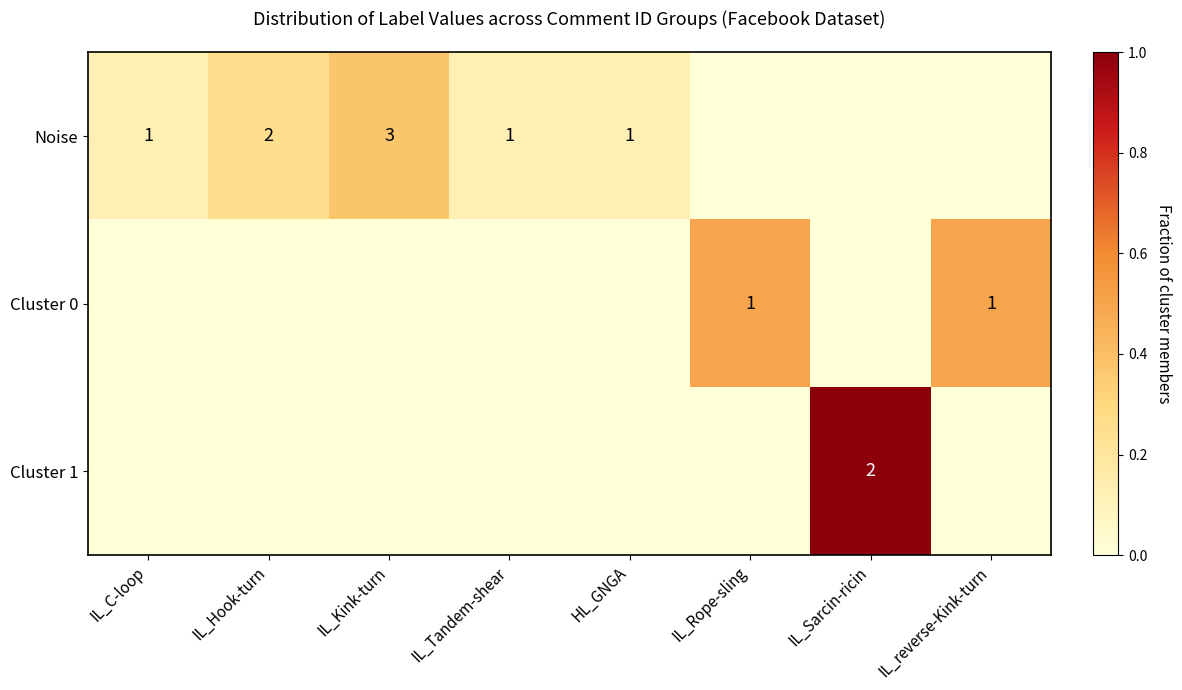

What is the total value across all series at IL_reverse-Kink-turn?

0.5